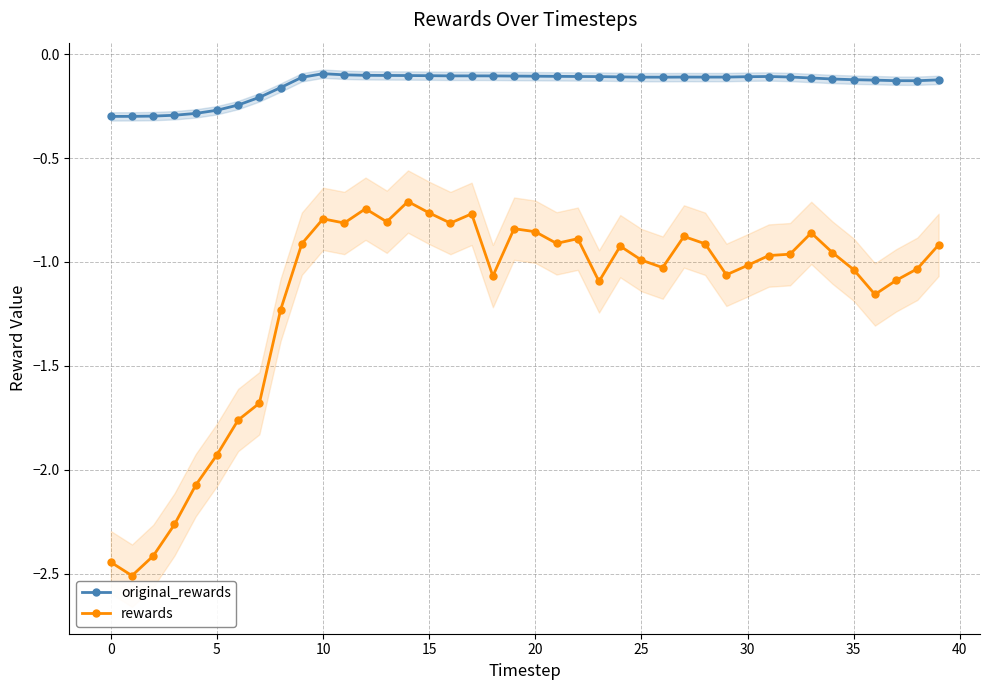

True or false: original_rewards and rewards intersect in this chart.

False